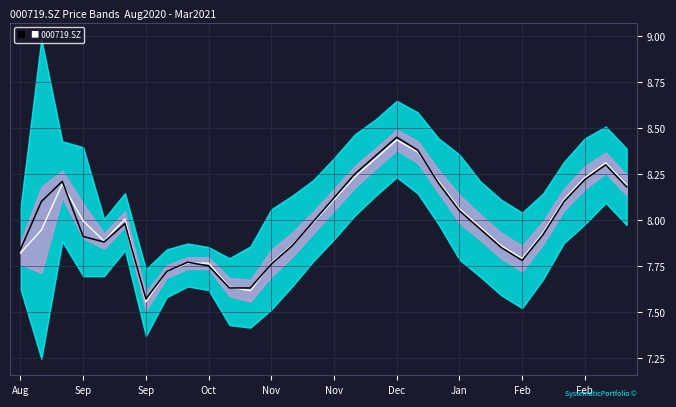

What is the smallest value displayed?

7.6